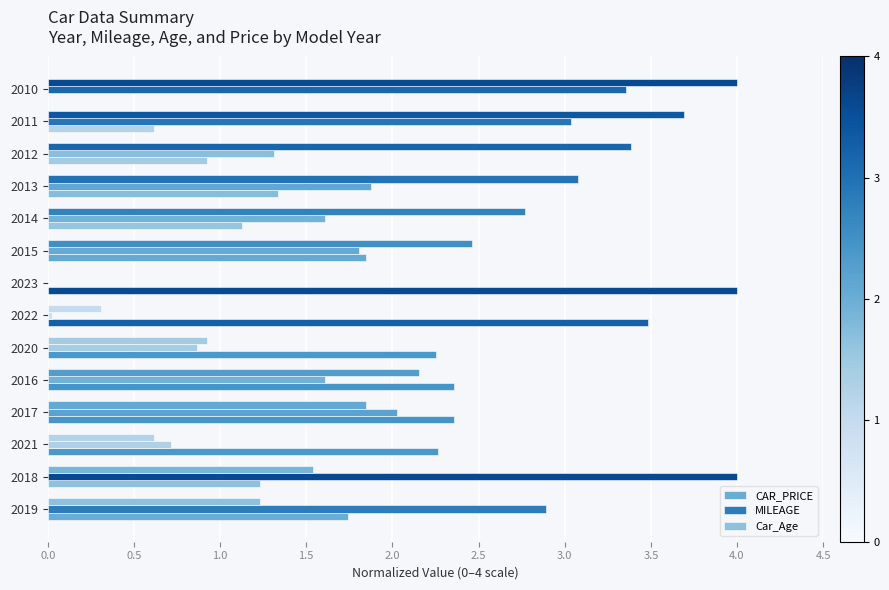

Which series has the largest total across all categories?

Car_Age